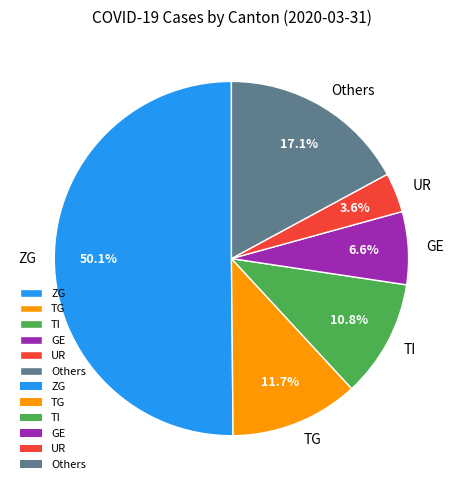

Which category accounts for the majority?

ZG